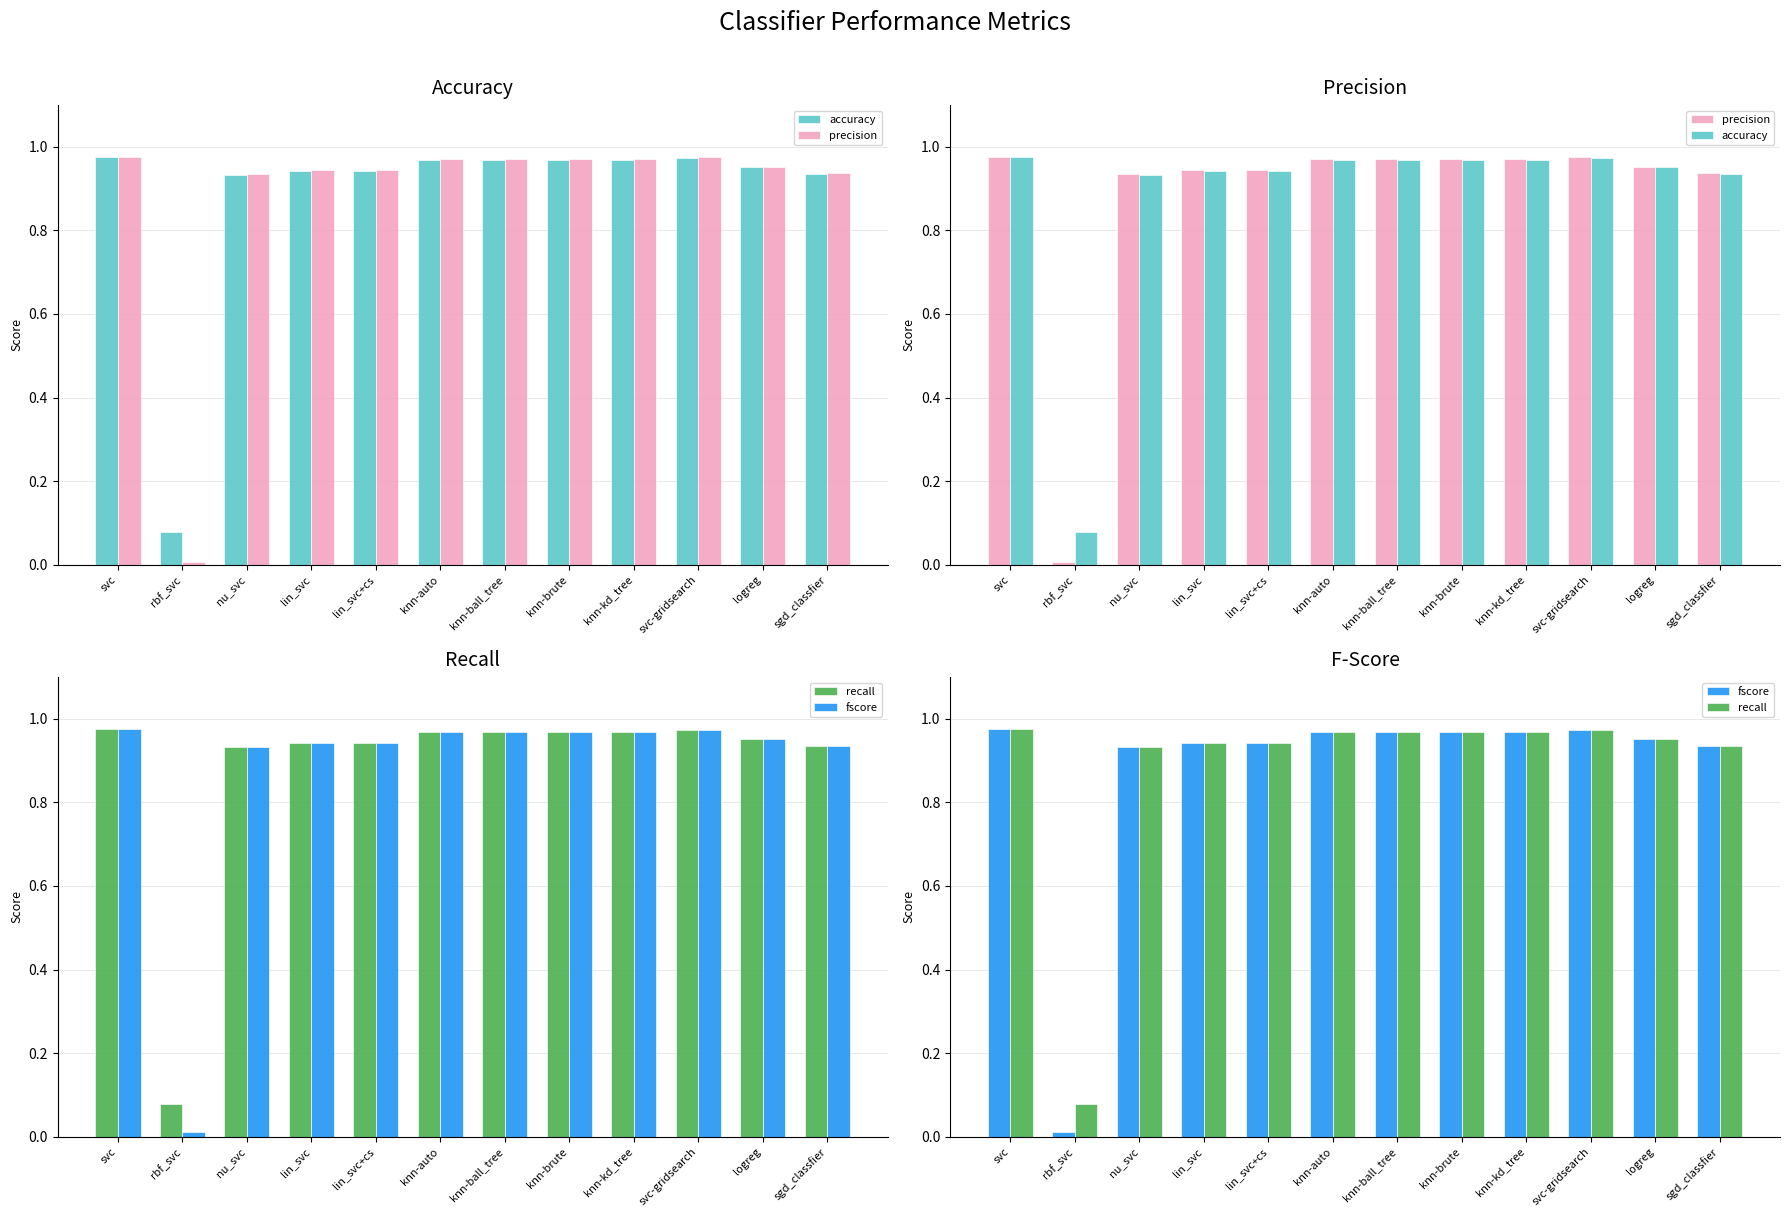

What is the total value across all series at logreg?

3.8